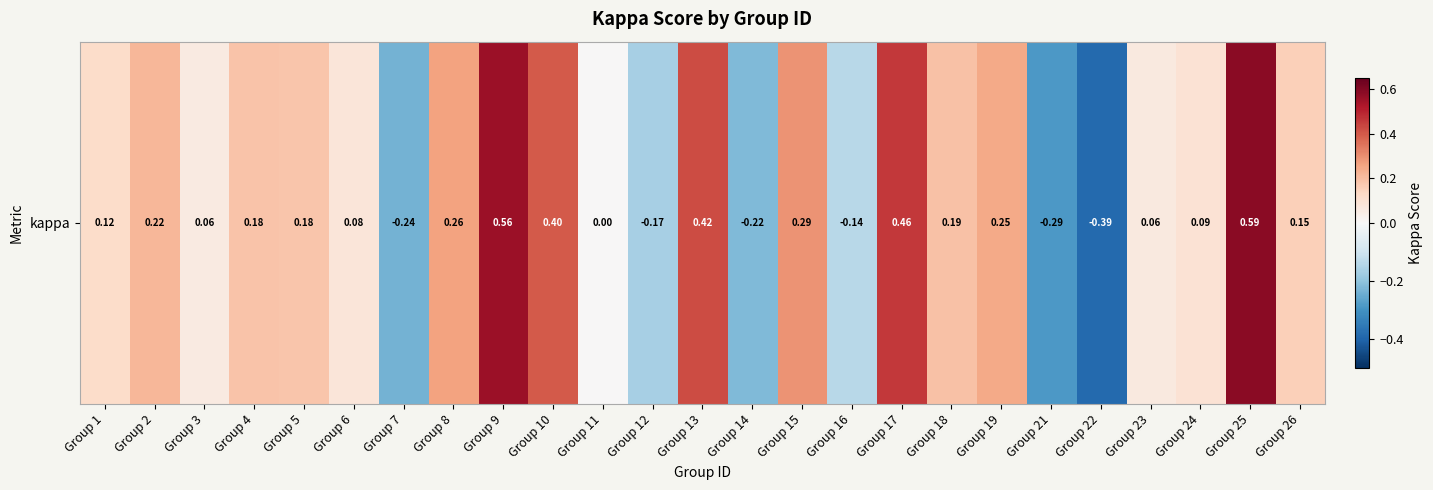

What is the sum of all values?

3.1